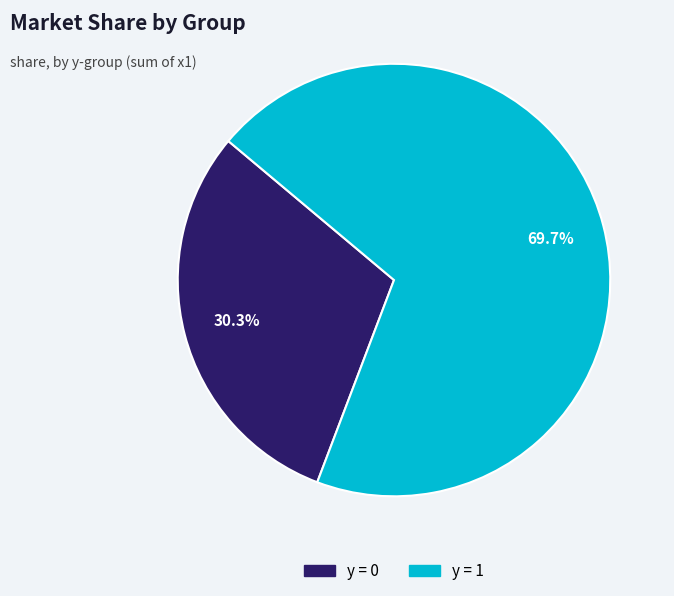

Does any single category account for the majority?

Yes